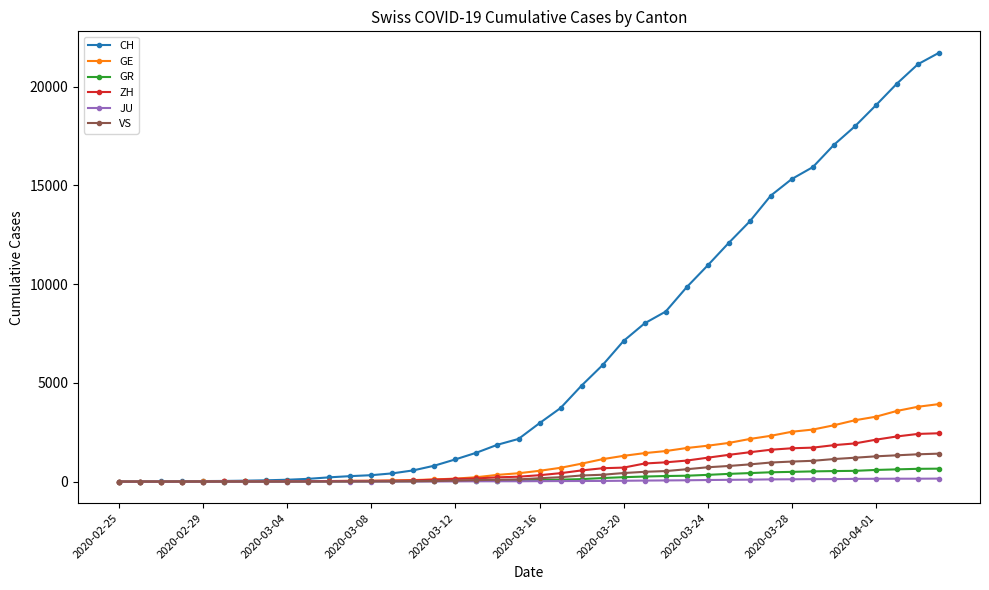

At how many categories does at least one series exceed 18597?

4